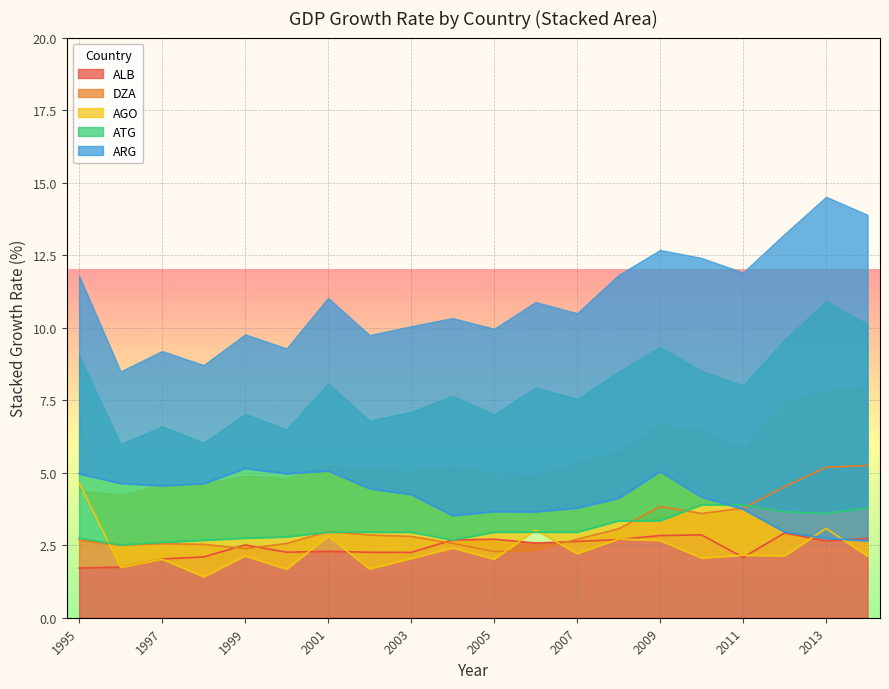

How many intersections are there between ARG and DZA?

1